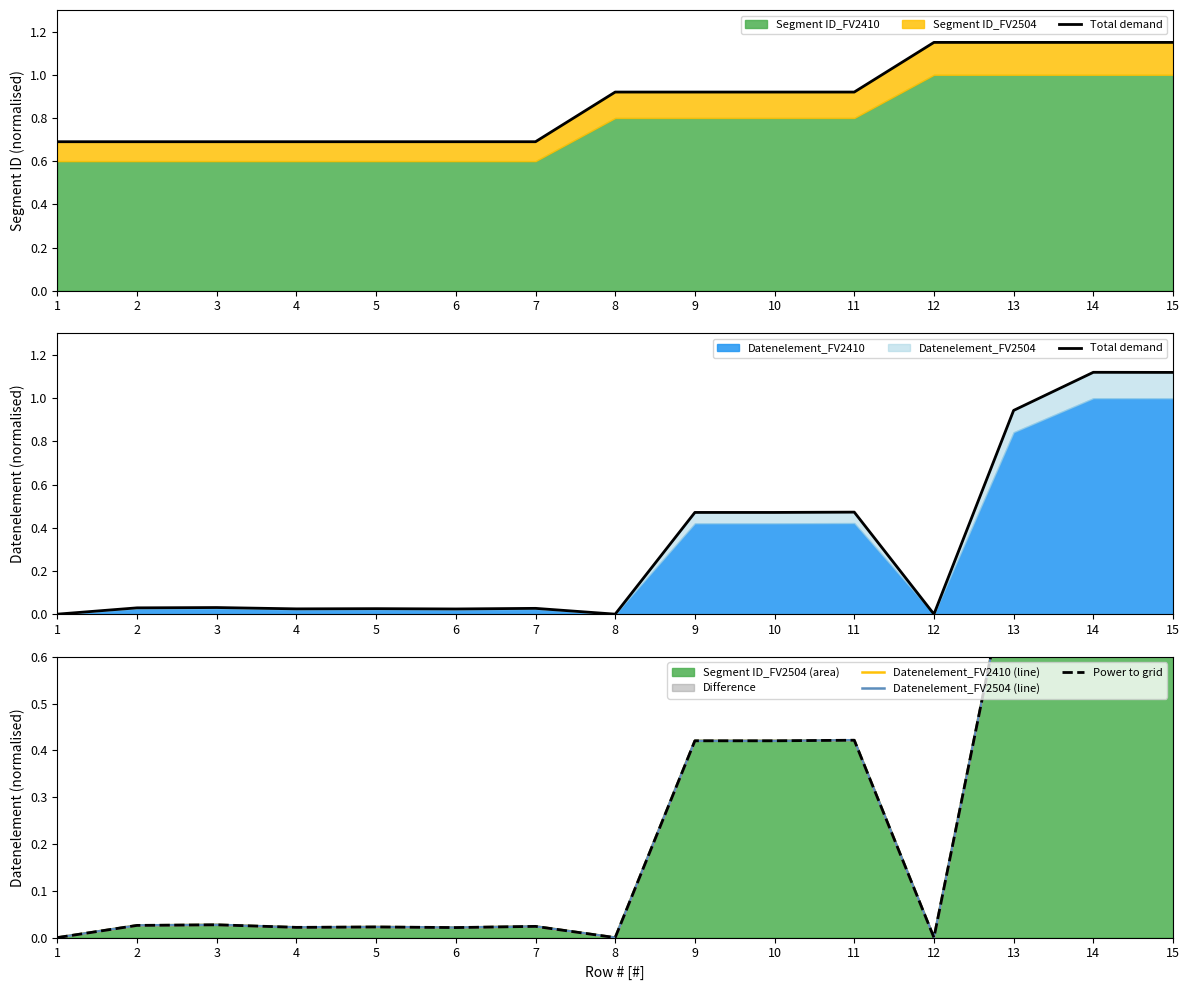

Rank the categories by Datenelement_FV2410 (line) value from highest to lowest.

14, 15, 13, 11, 9, 10, 3, 2, 7, 5, 4, 6, 1, 8, 12